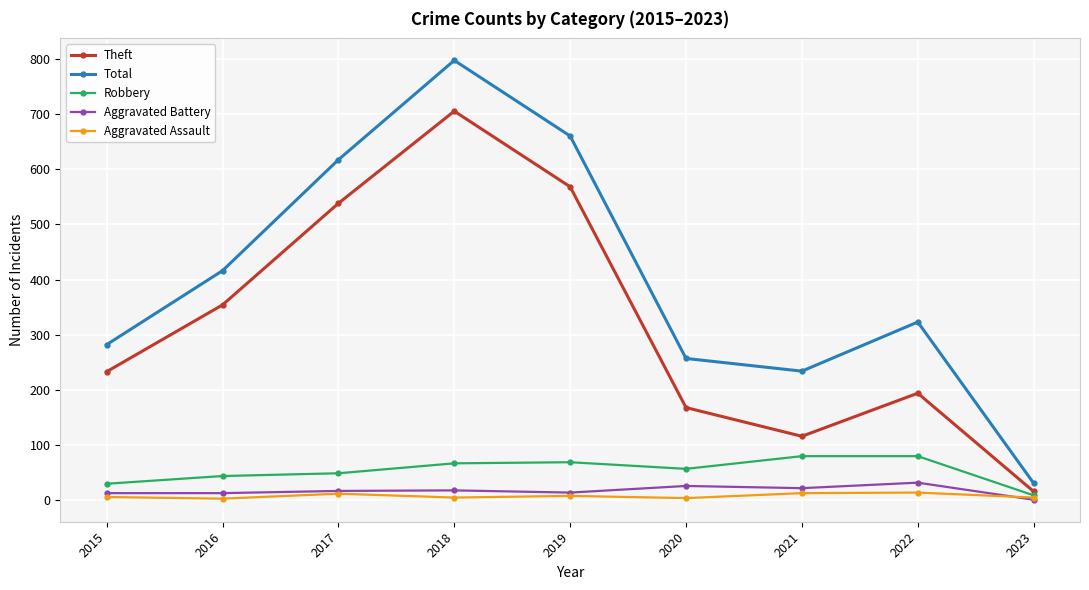

True or false: Aggravated Battery and Total cross at least once.

False